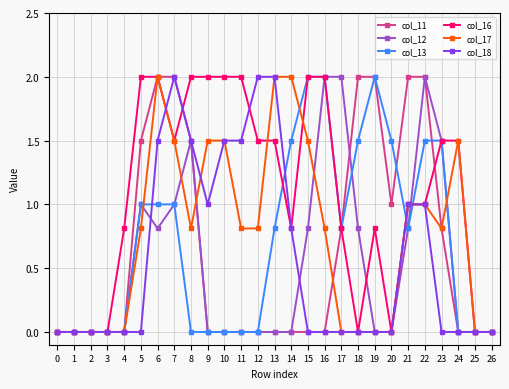

True or false: col_13 and col_18 cross at least once.

True